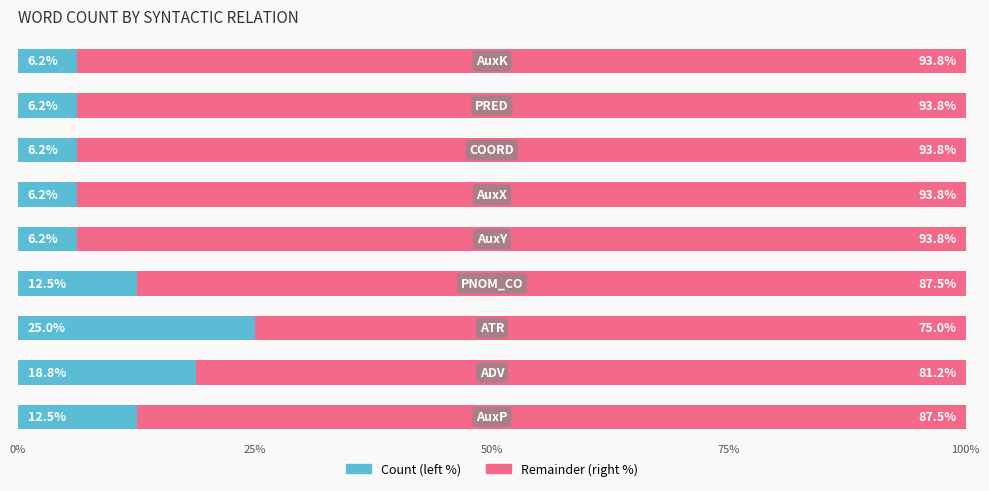

What is the highest value of the Count (left %) series?

25.0